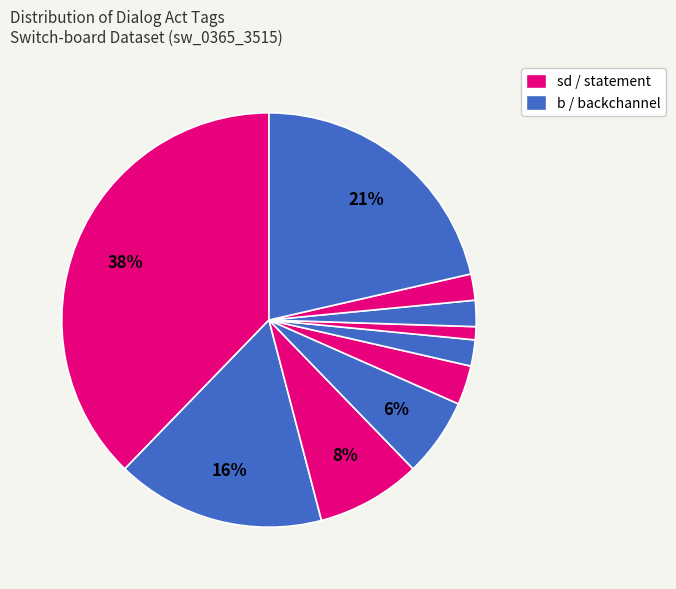

How many slices are in this pie chart?

10